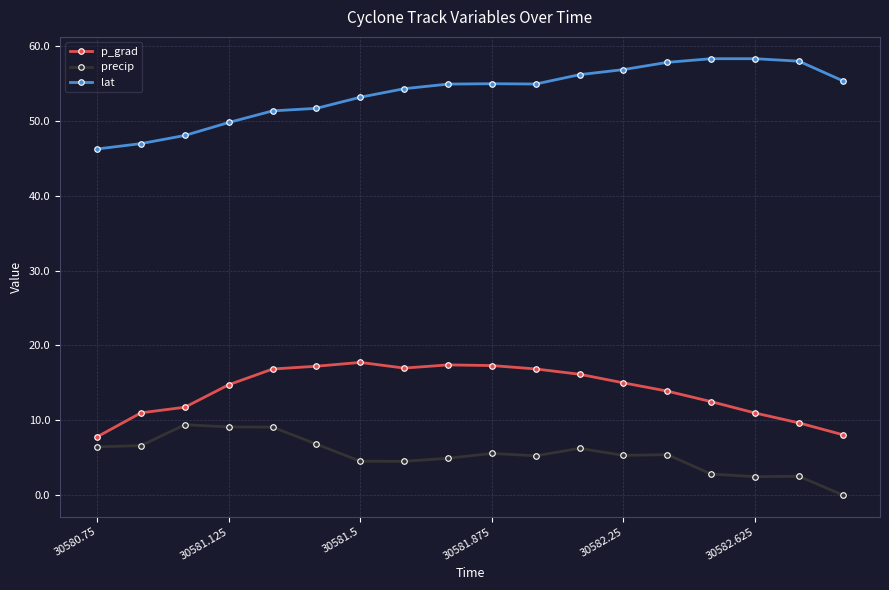

What is the maximum value for precip?

9.4